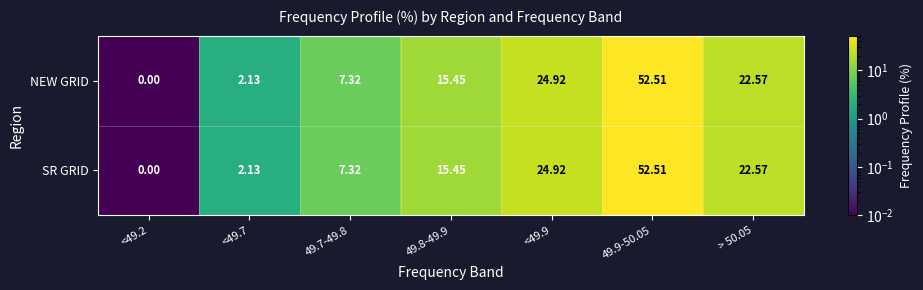

Is the value of NEW GRID at <49.2 greater than the value of SR GRID at 49.8-49.9?

No